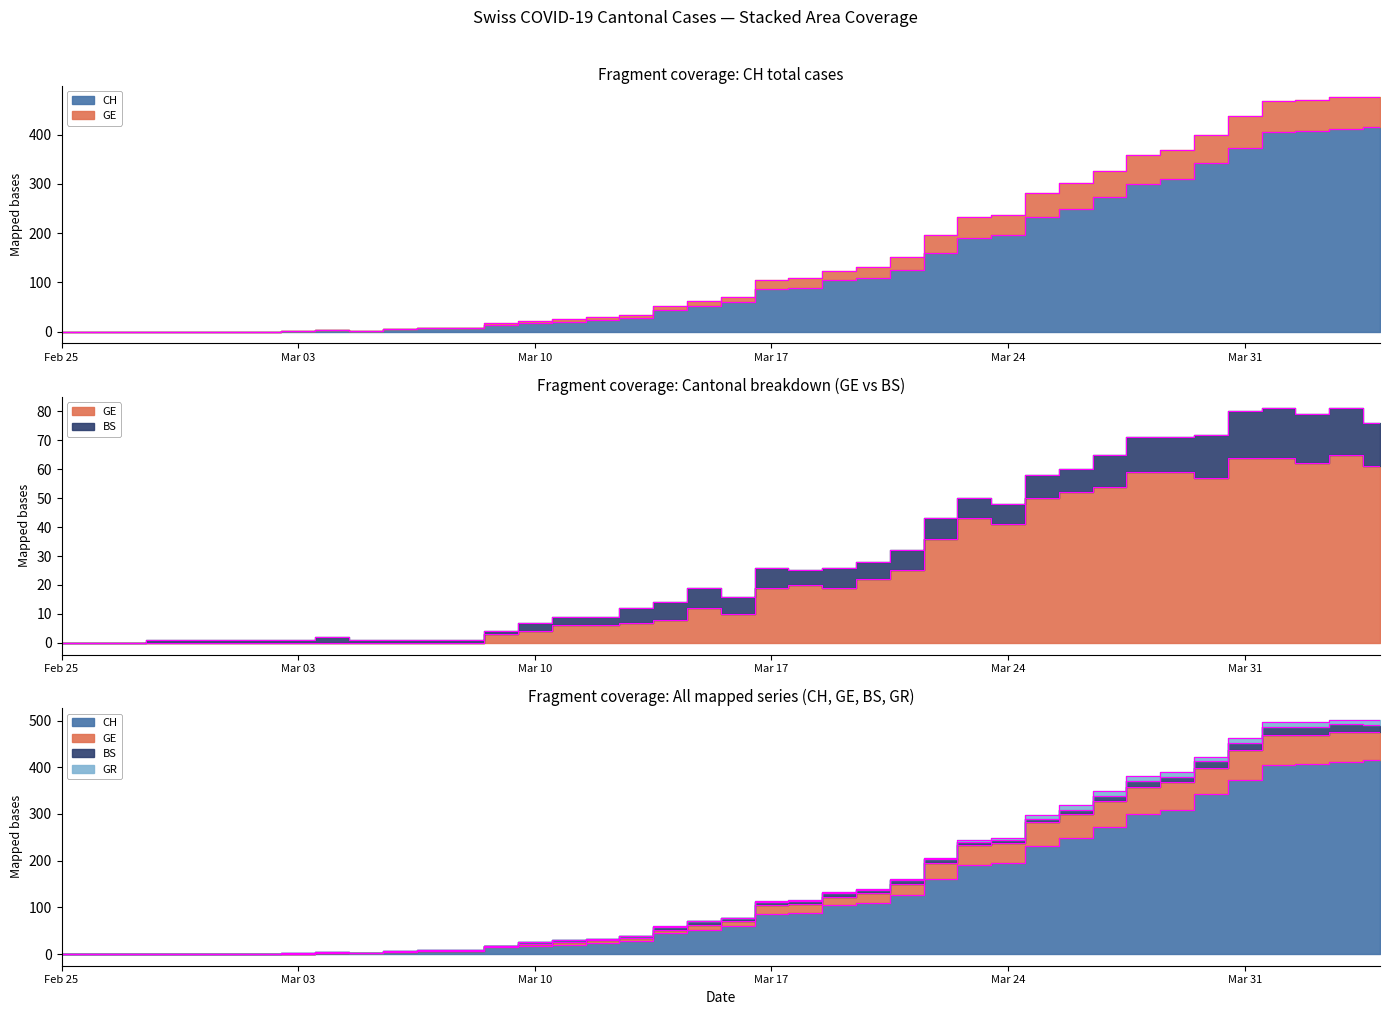

Is it true that CH equals 11 at 2020-03-15?

False